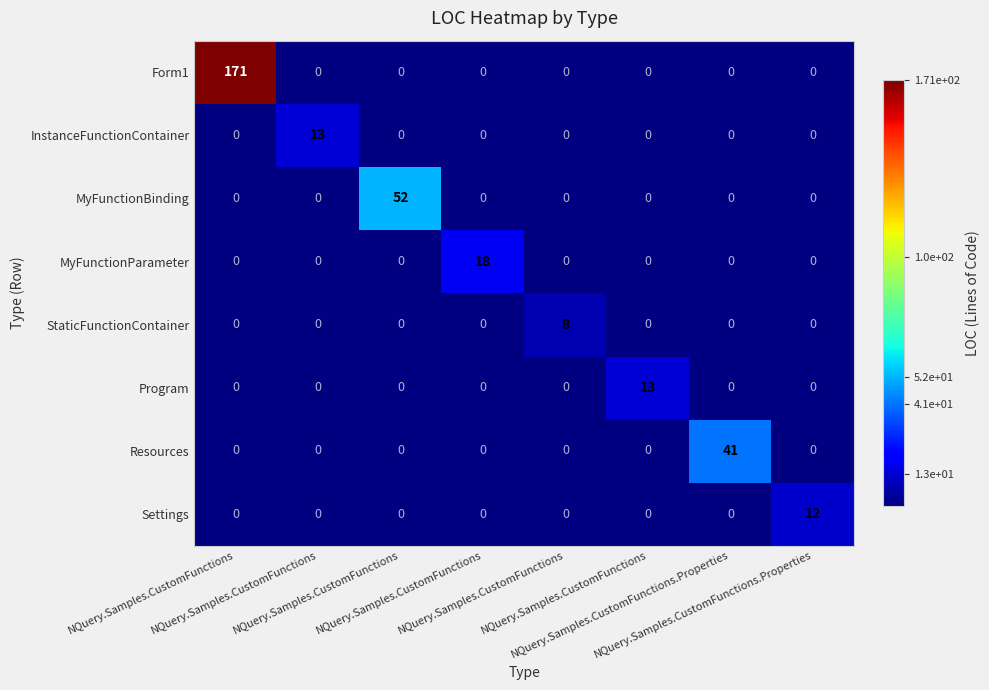

How many data points does each series have?

8